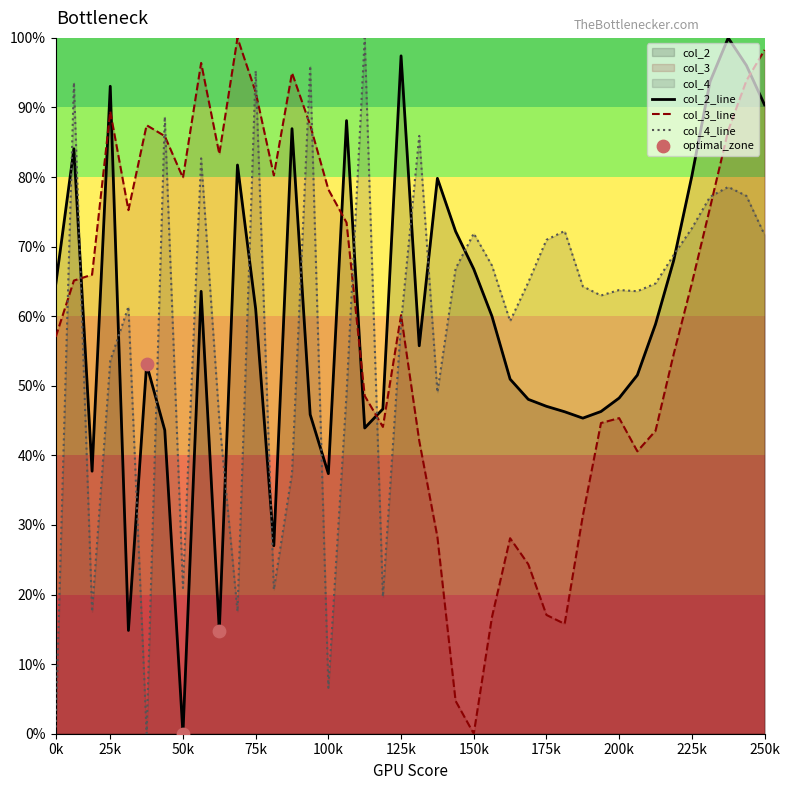

After their last crossing, which series has the higher values: col_4_line or col_3_line?

col_3_line